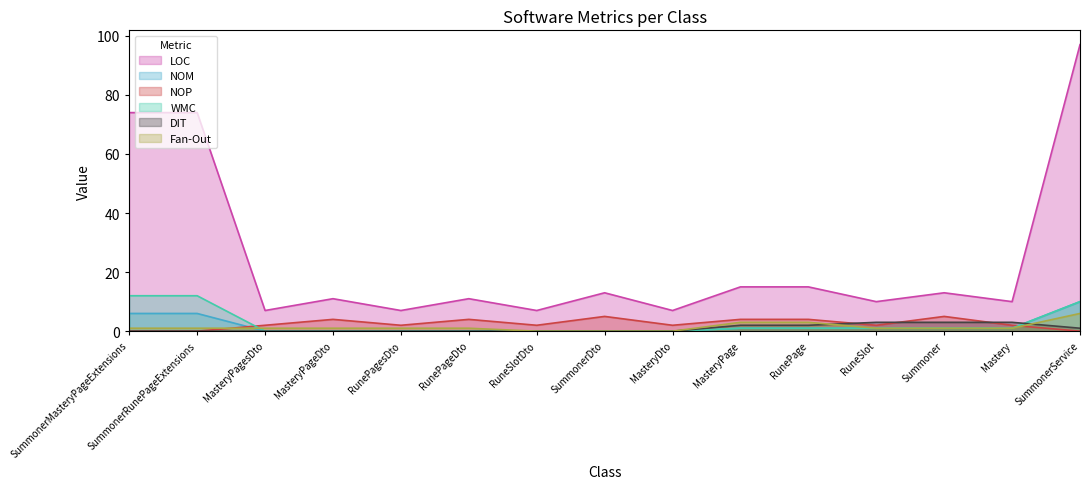

The value of NOP at MasteryPage is 4. True or false?

True